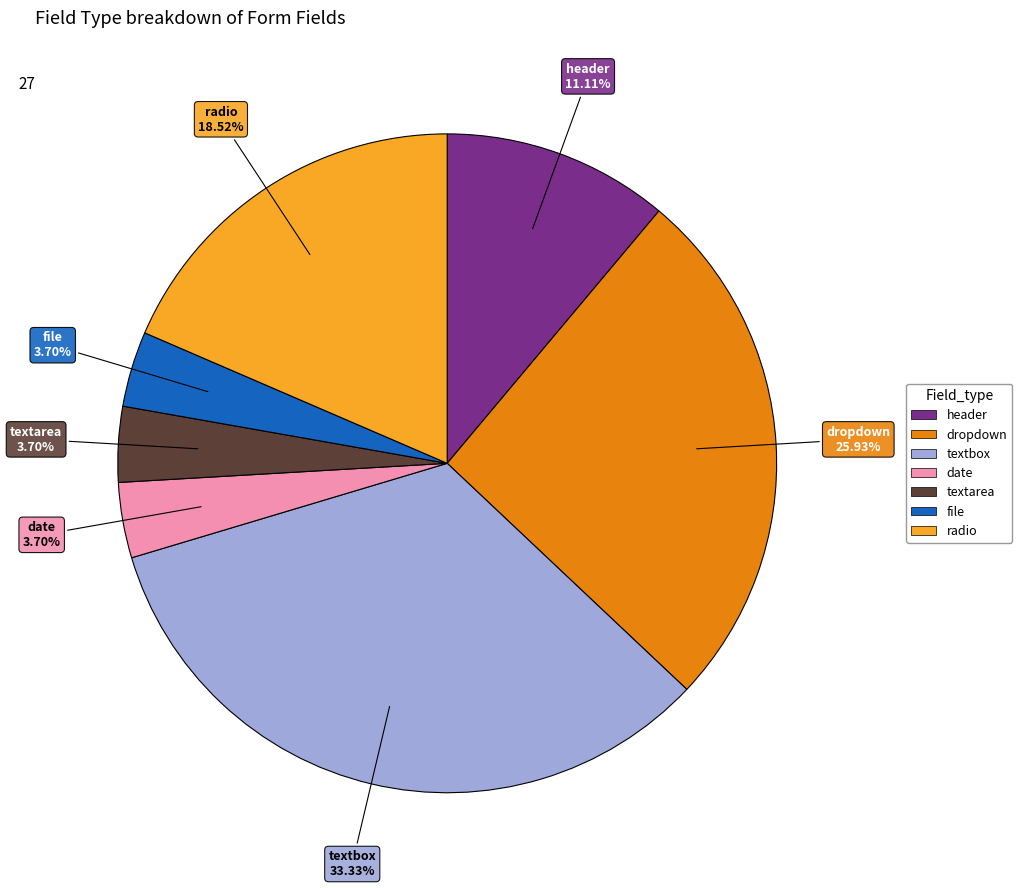

Is there a majority slice in this chart?

No